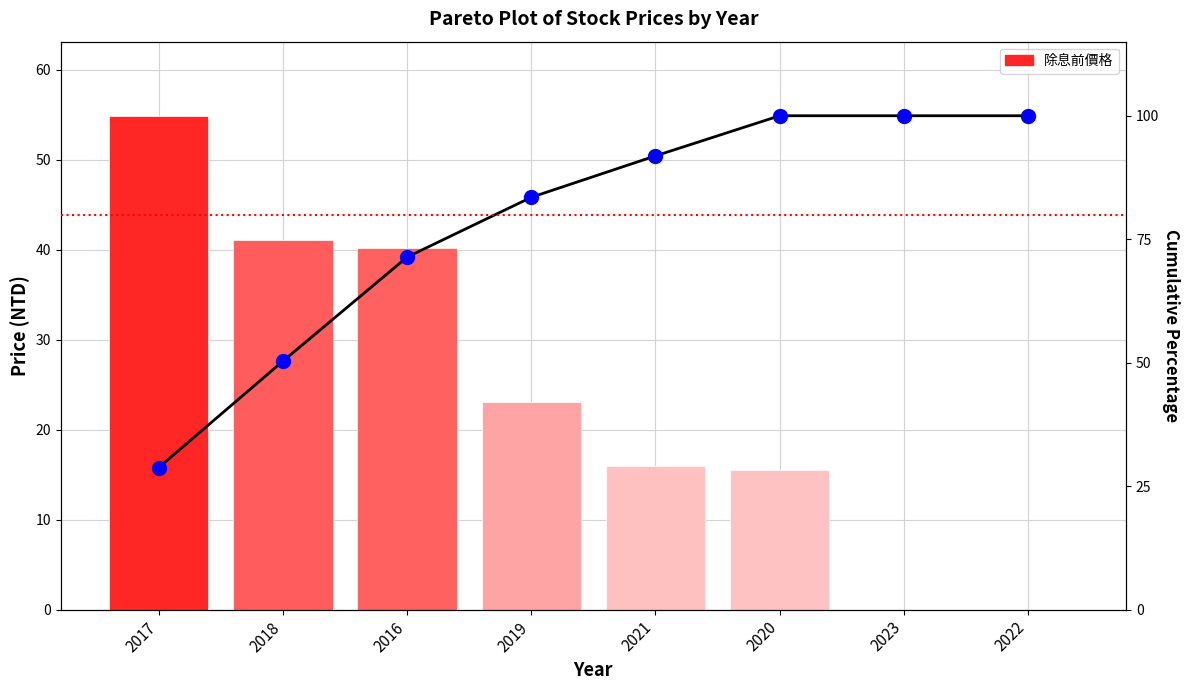

Is the value of Cumulative % at 2023 greater than the value of Cumulative % pts at 2016?

Yes